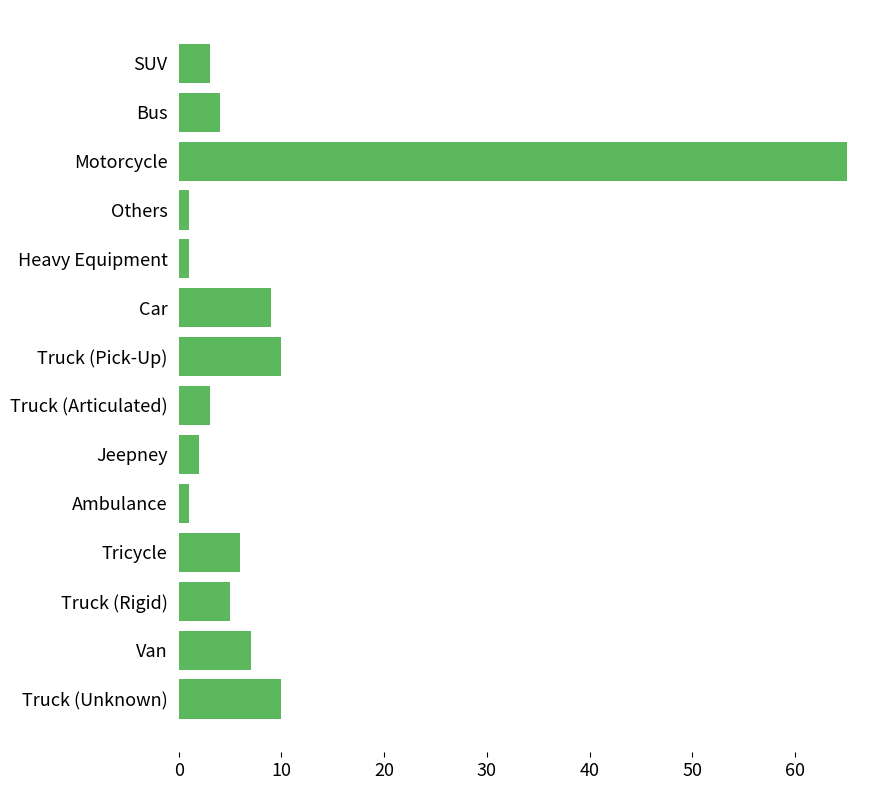

True or false: the data shows 3 at SUV.

True